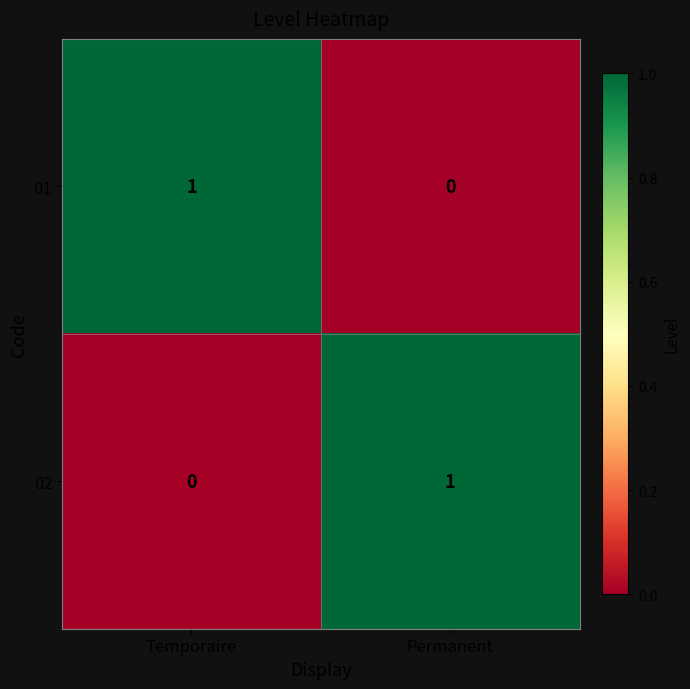

True or false: 01 has a value of 0 at Permanent.

True